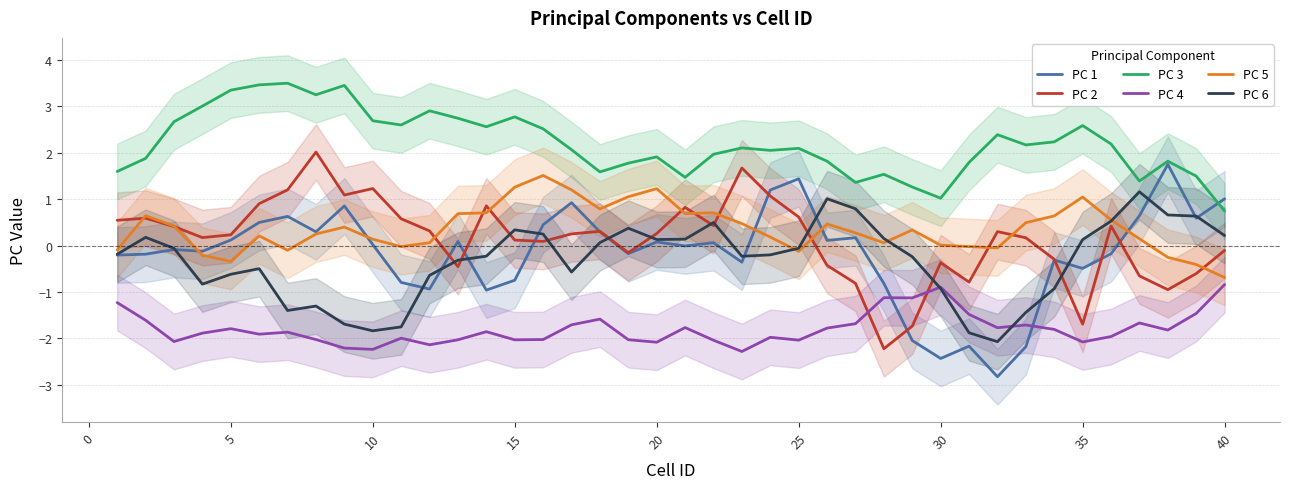

What is the lowest value of the PC 3 series?

0.7